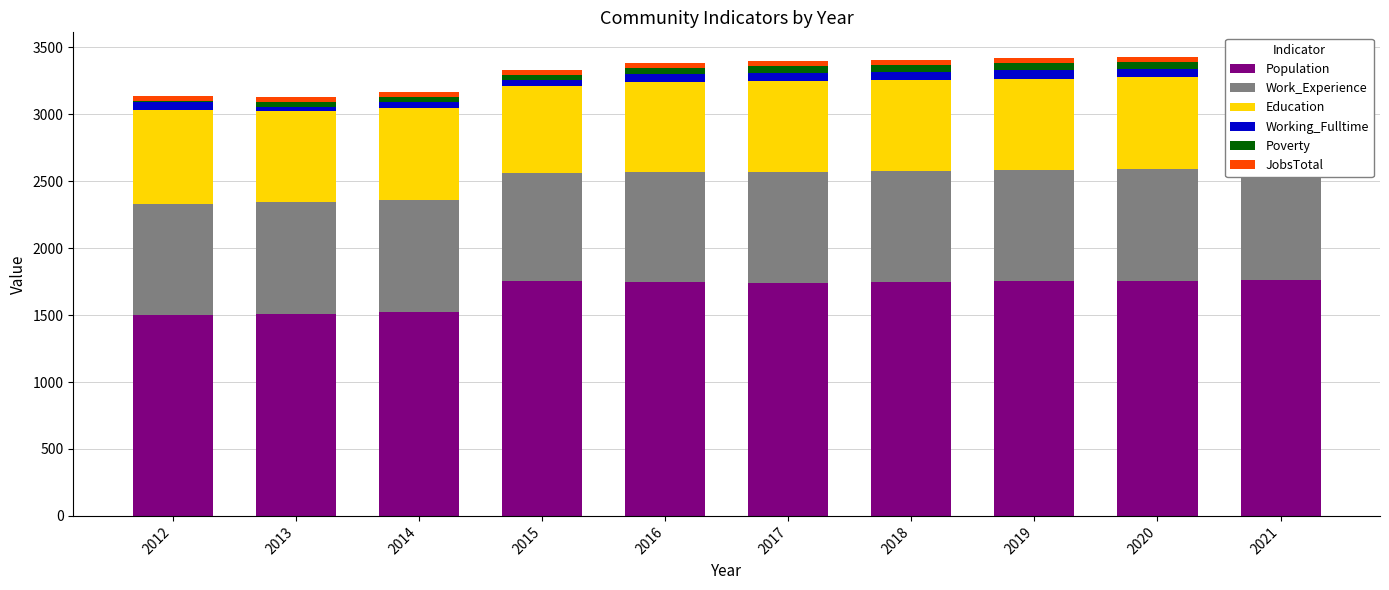

Between 2013 and 2019, which series saw the biggest shift?

Population